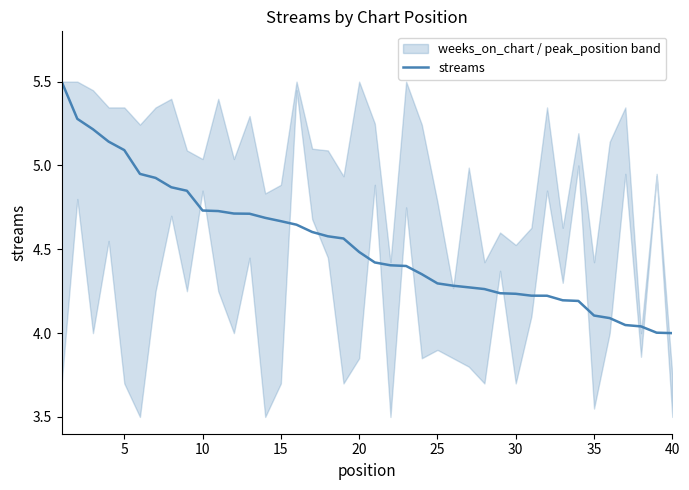

At which label is the value closest to 4?

40